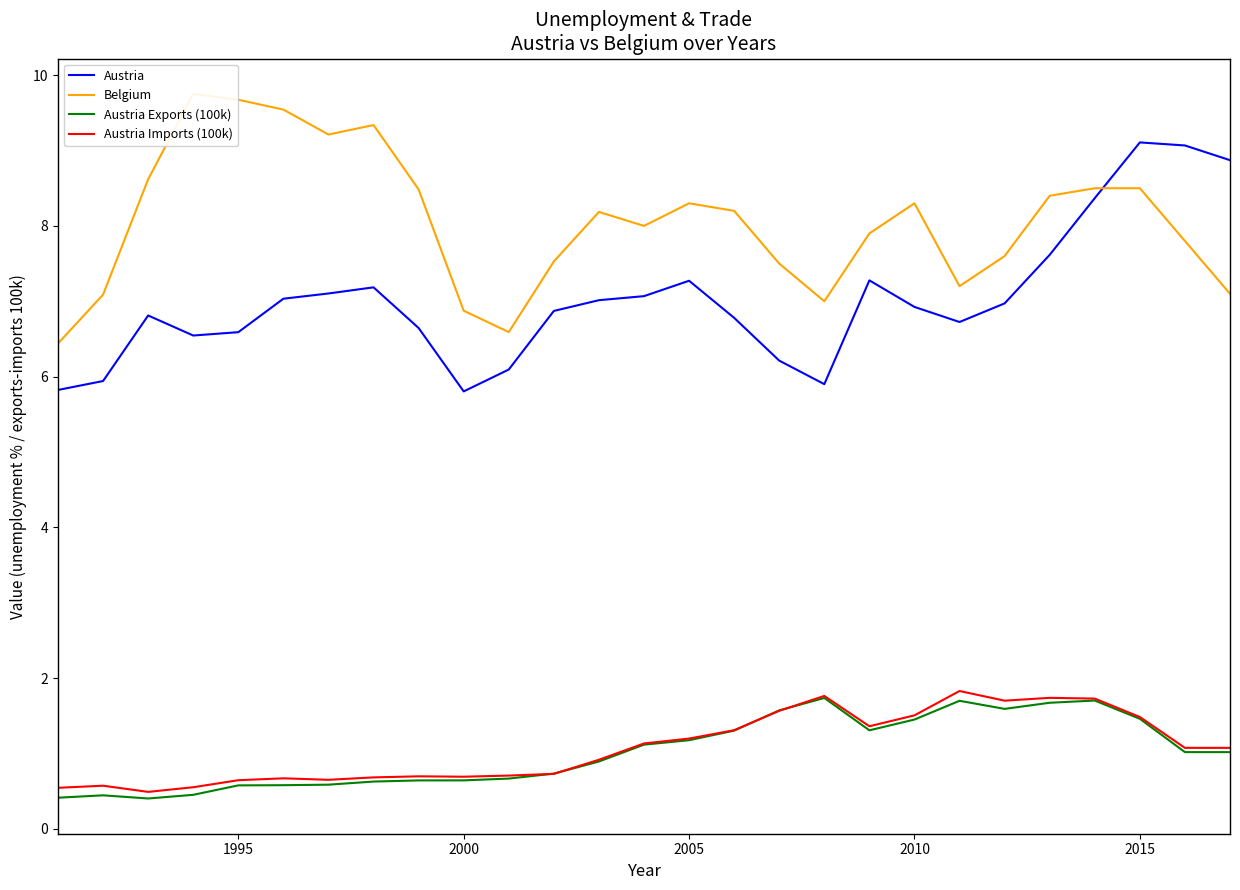

List the series in order of their peak value, lowest first.

Austria Exports (100k), Austria Imports (100k), Austria, Belgium